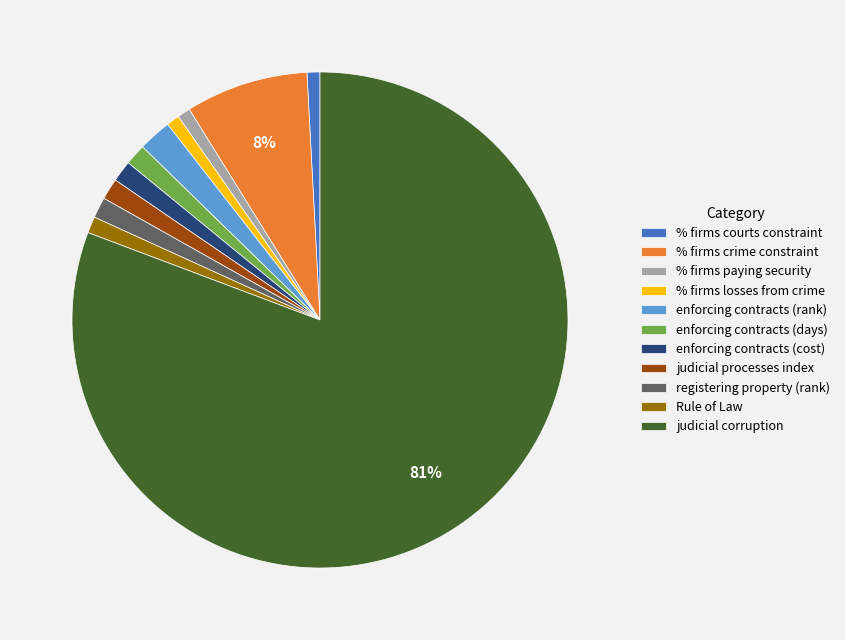

Combined, do enforcing contracts (cost) and enforcing contracts (days) account for over 50%?

No